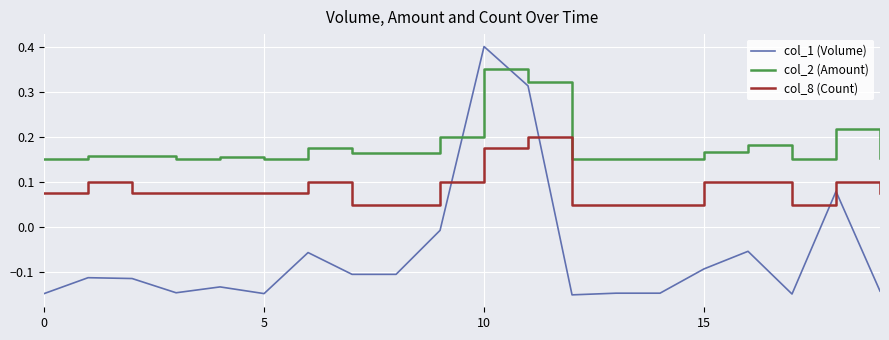

True or false: col_2 (Amount) and col_8 (Count) cross at least once.

False